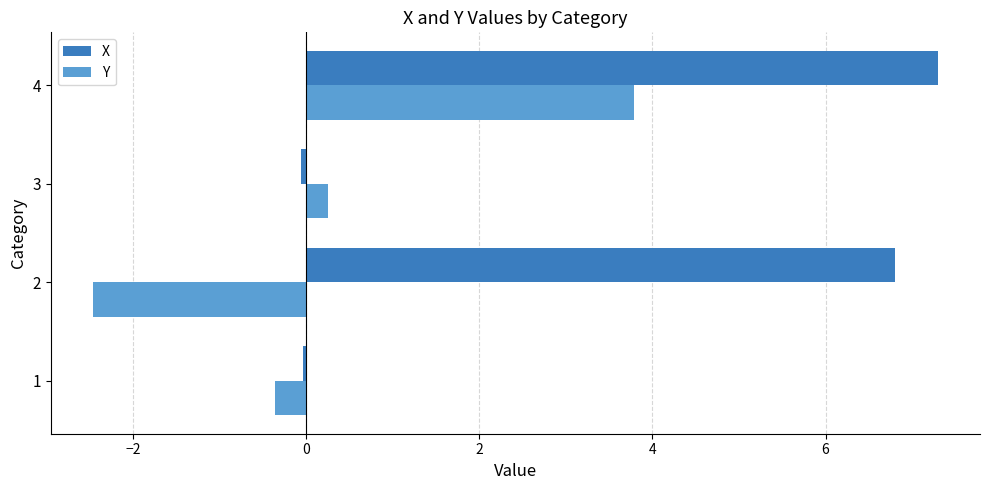

Rank the series by their maximum value, from lowest to highest.

Y, X